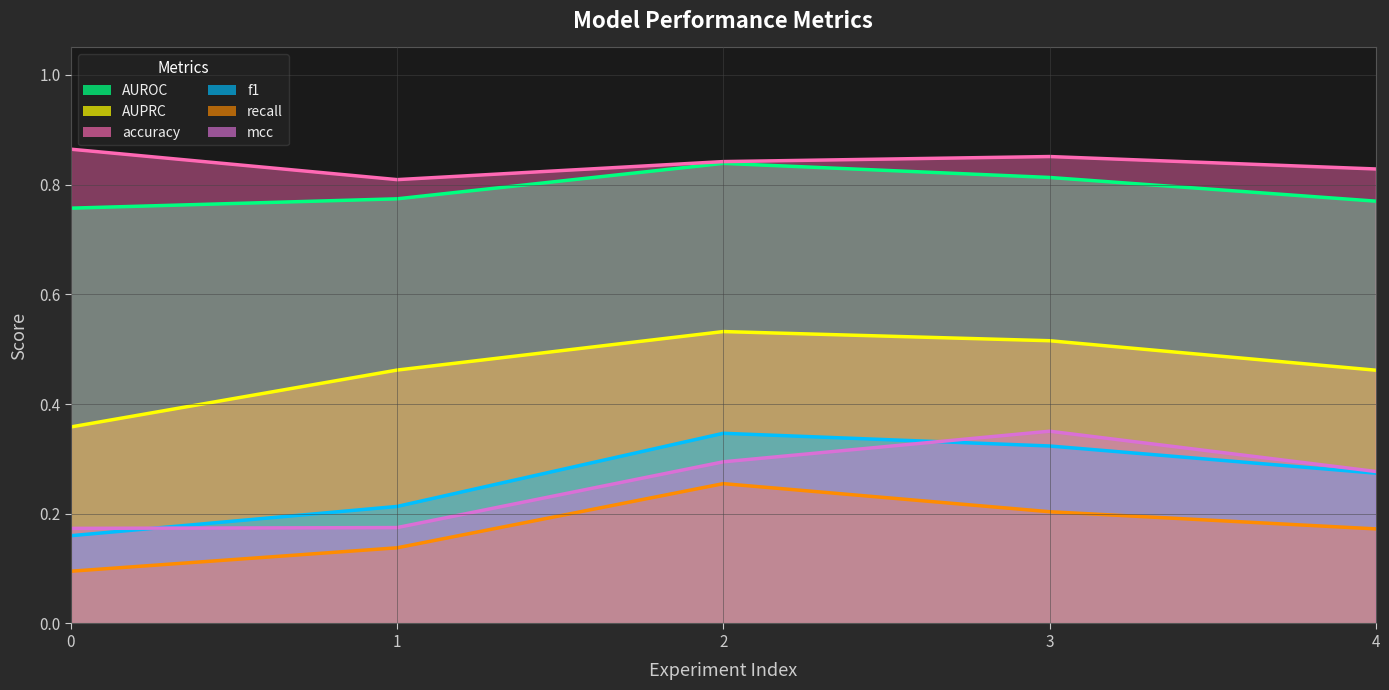

Reading right to left, transcribe all the data shown in this chart.

AUROC_line: 0.8	0.8	0.8	0.8	0.8
AUPRC_line: 0.5	0.5	0.5	0.5	0.4
accuracy_line: 0.8	0.9	0.8	0.8	0.9
f1_line: 0.3	0.3	0.3	0.2	0.2
recall_line: 0.2	0.2	0.3	0.1	0.1
mcc_line: 0.3	0.4	0.3	0.2	0.2